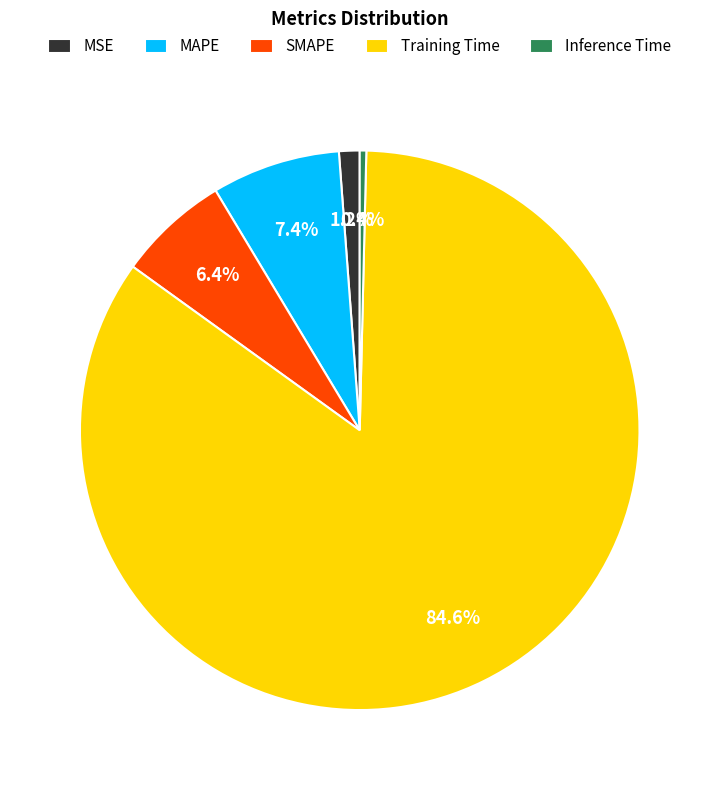

Which category has the smallest portion of the pie?

Inference Time